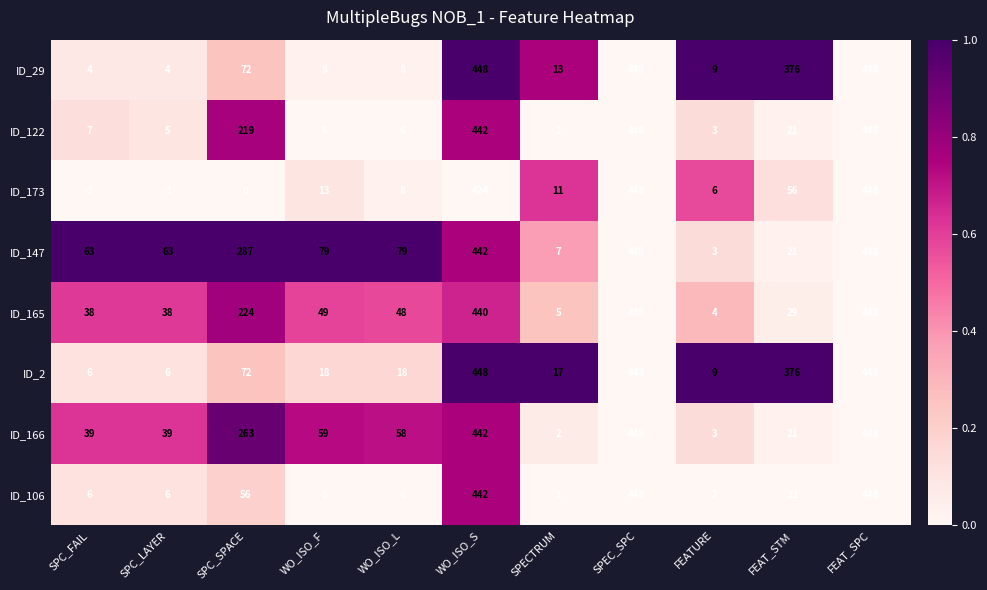

At how many categories does at least one series exceed 0?

11